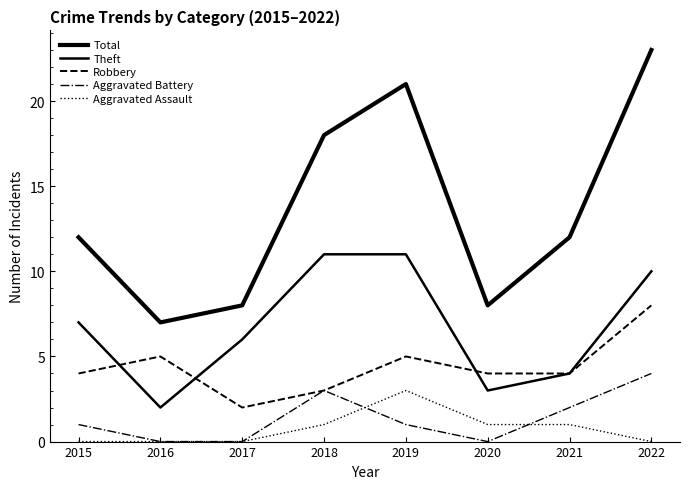

Does the chart have visible grid lines?

No